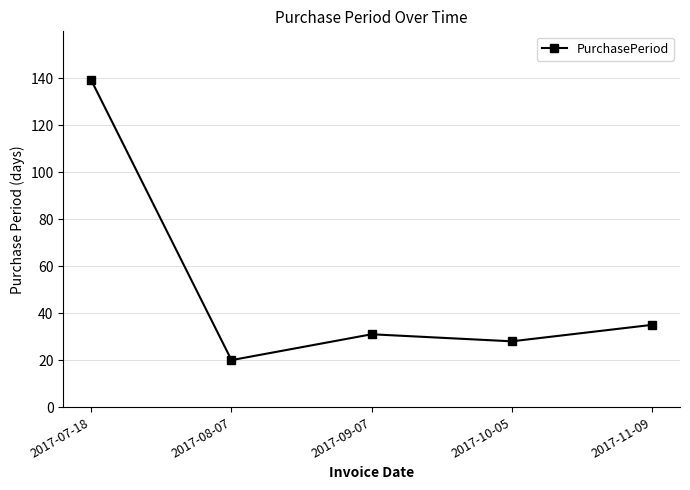

What is the average value?

51